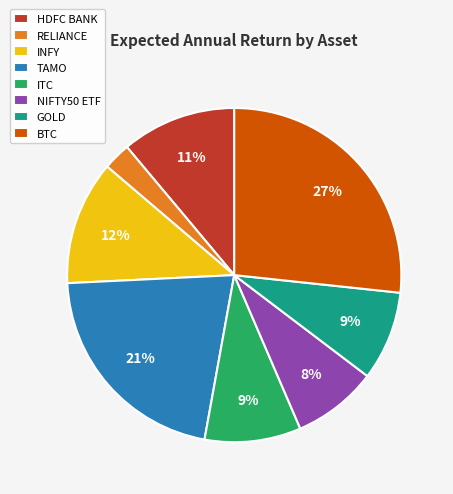

Which category has the biggest portion of the pie?

BTC